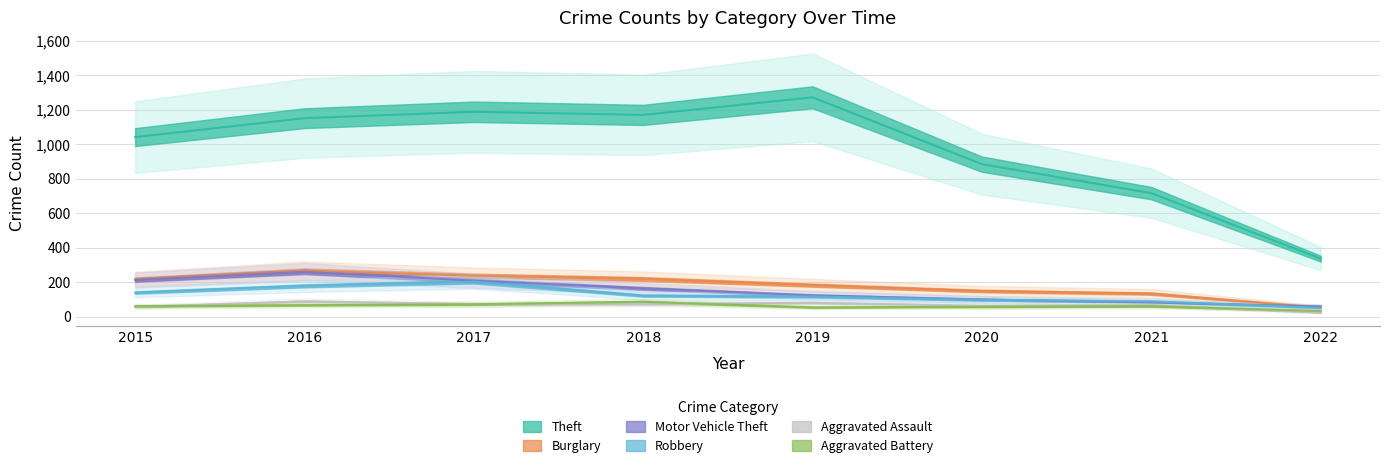

Reading left to right, extract all data points from this chart.

Theft: 1041	1151	1188	1170	1272	884	716	336
Burglary: 216	266	237	218	182	148	133	52
Motor Vehicle Theft: 212	259	208	163	123	99	82	59
Robbery: 139	178	202	121	116	97	88	51
Aggravated Assault: 56	88	72	72	80	62	66	23
Aggravated Battery: 60	66	71	86	53	57	60	32